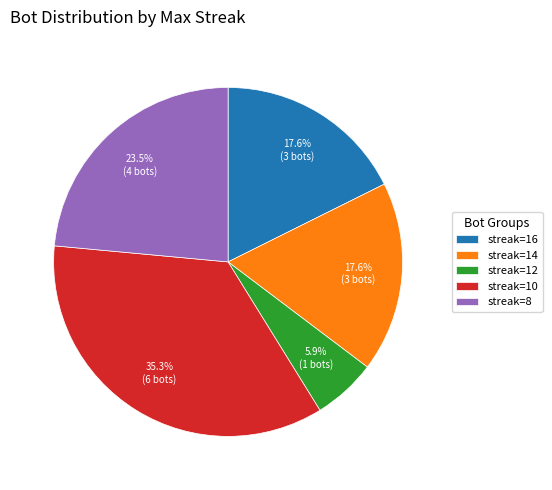

Does streak=8 represent more than half of the total?

No